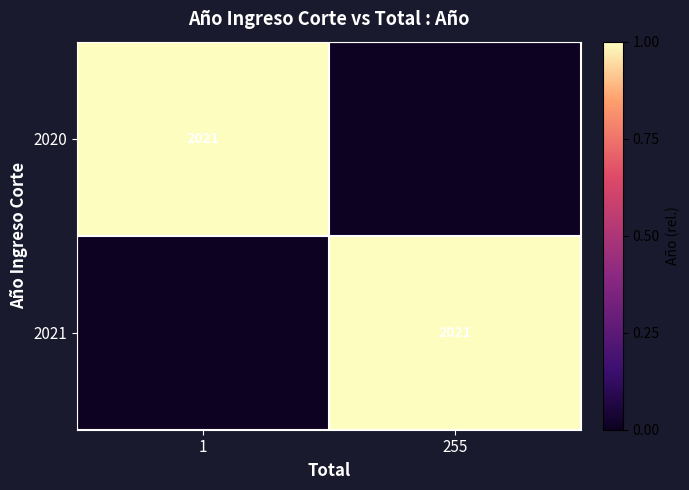

The value of 2020 at 1 is 2021. True or false?

True